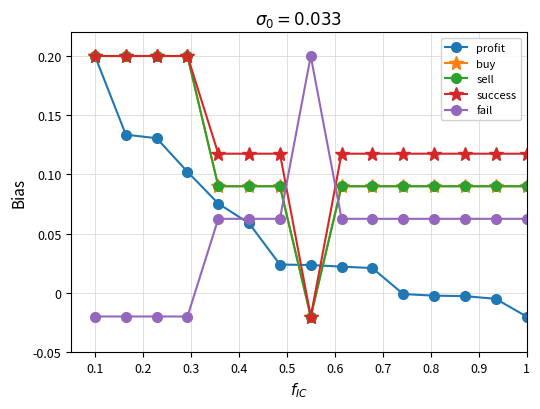

Is this an area chart (filled region under the line)?

No